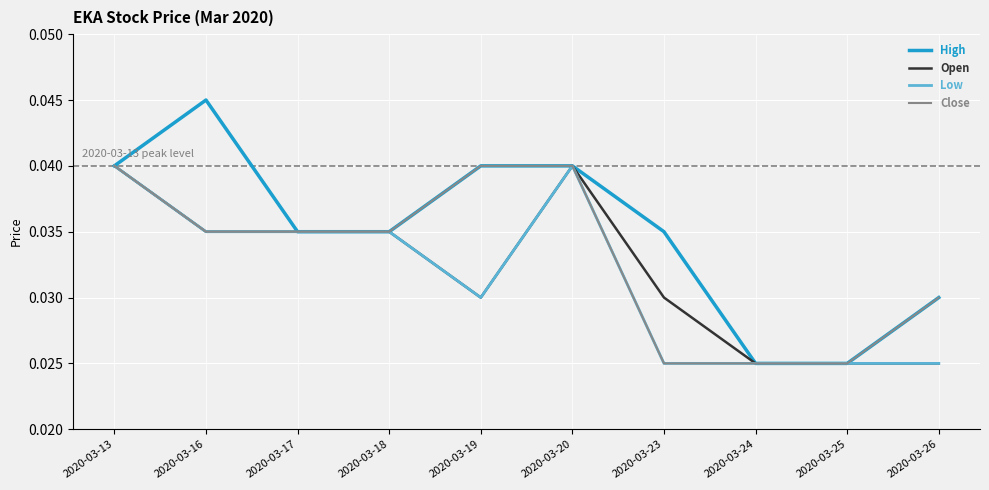

Which series has the largest total across all categories?

High